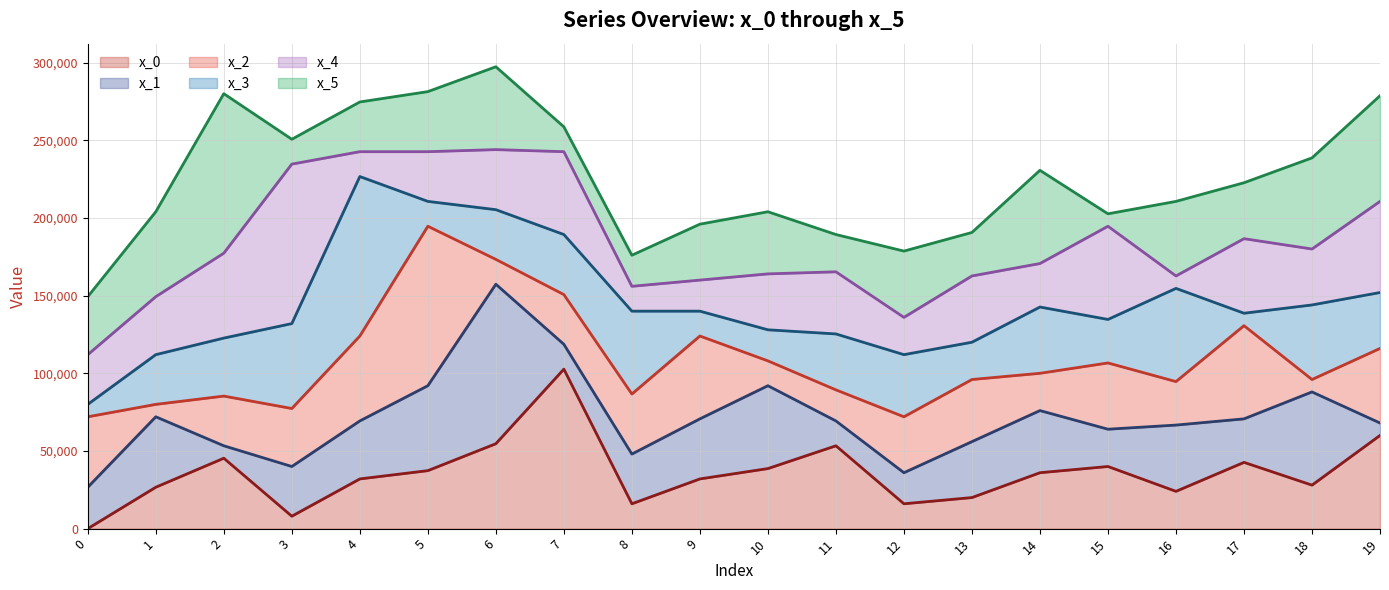

What are all the series names shown in the legend?

x_0 (line), x_1 (line), x_2 (line), x_3 (line), x_4 (line), x_5 (line)